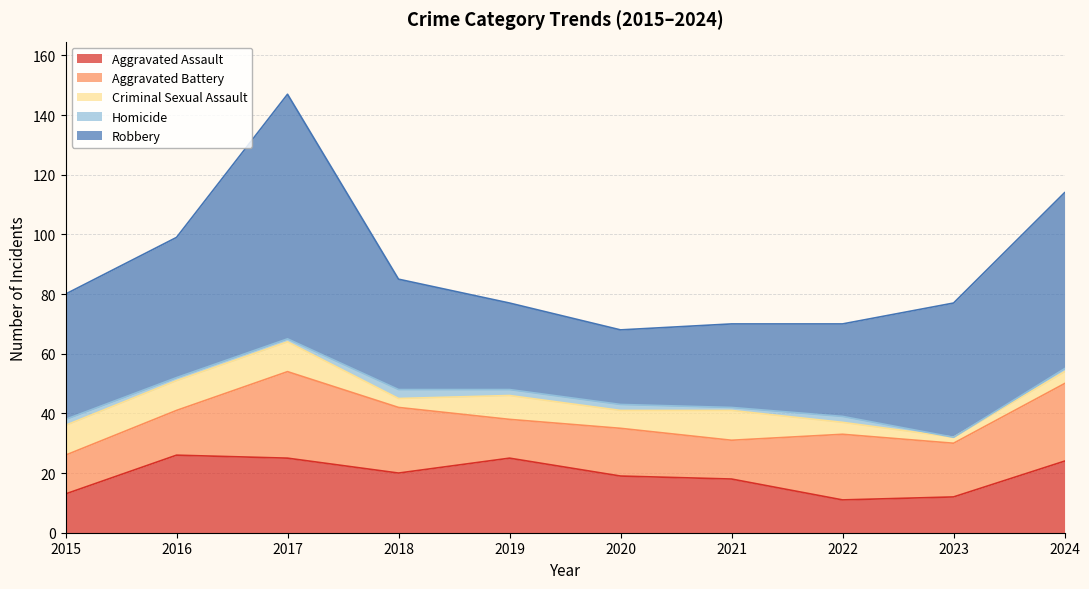

Reading right to left, transcribe all the data shown in this chart.

Aggravated Assault: 2024=24	2023=12	2022=11	2021=18	2020=19	2019=25	2018=20	2017=25	2016=26	2015=13
Aggravated Battery: 2024=26	2023=18	2022=22	2021=13	2020=16	2019=13	2018=22	2017=29	2016=15	2015=13
Criminal Sexual Assault: 2024=4	2023=2	2022=4	2021=10	2020=6	2019=8	2018=3	2017=10	2016=10	2015=10
Homicide: 2024=1	2023=0	2022=2	2021=1	2020=2	2019=2	2018=3	2017=1	2016=1	2015=2
Robbery: 2024=59	2023=45	2022=31	2021=28	2020=25	2019=29	2018=37	2017=82	2016=47	2015=42